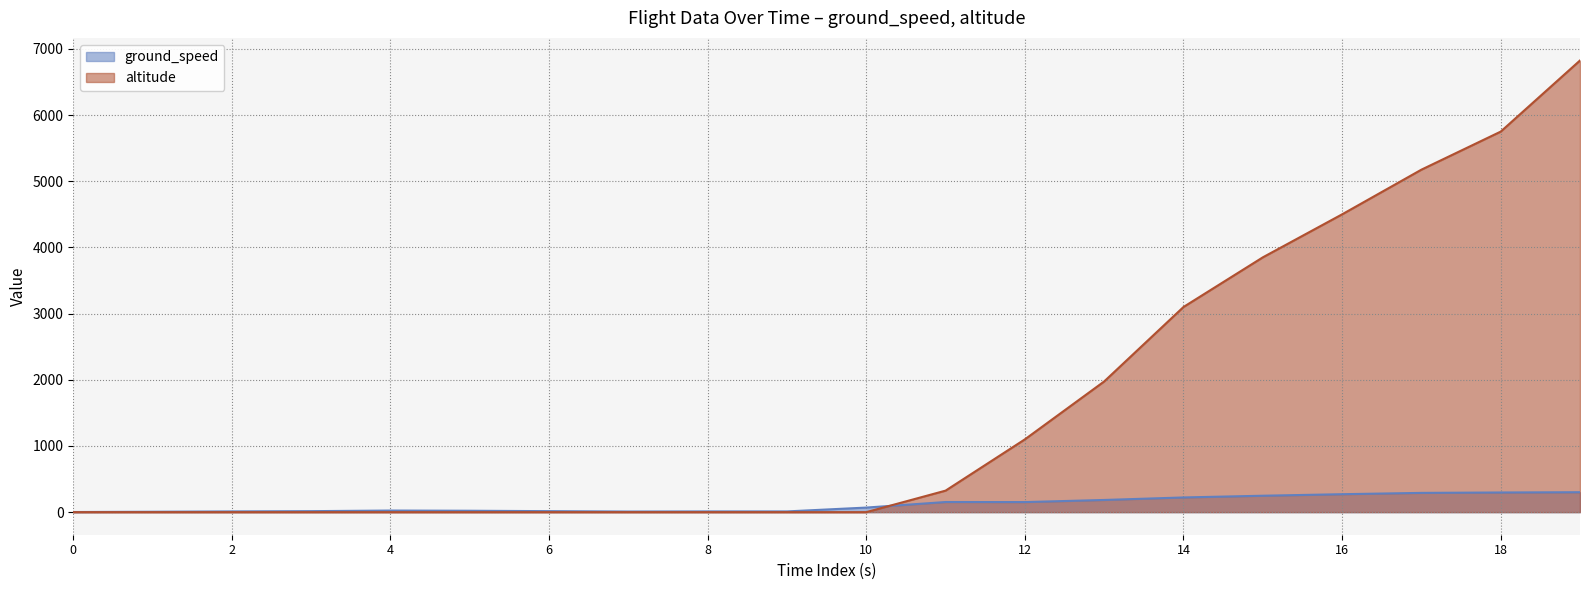

Which category has the highest value across all series?

1615661537